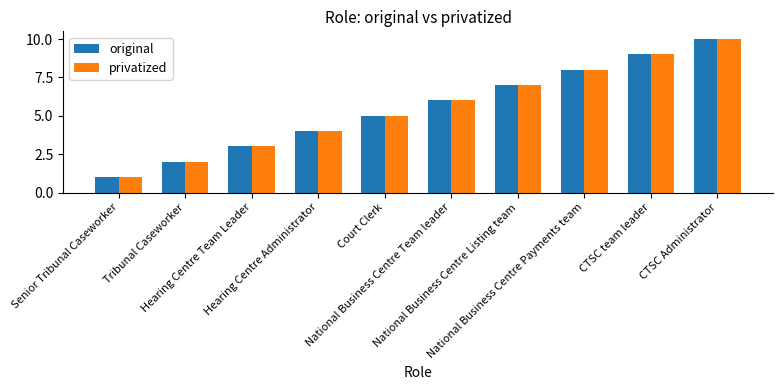

Reading left to right, extract all data points from this chart.

original: 1	2	3	4	5	6	7	8	9	10
privatized: 1	2	3	4	5	6	7	8	9	10